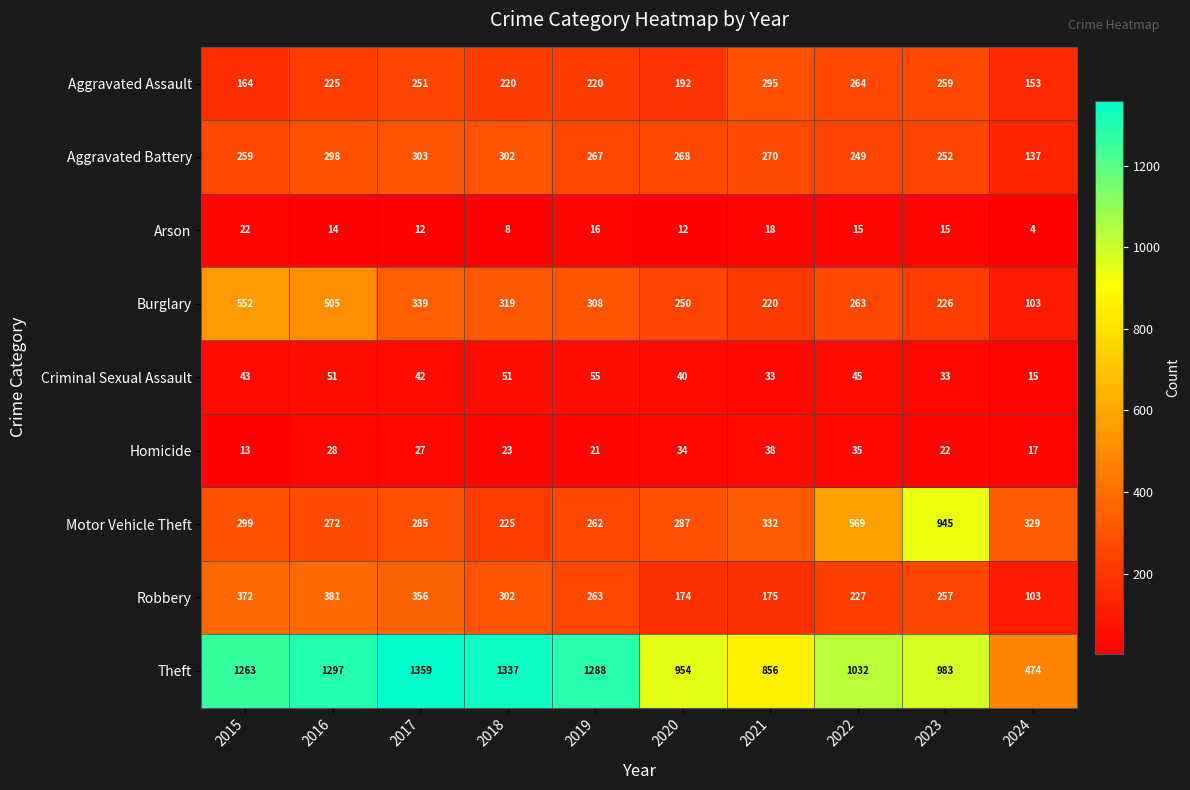

Which series has the widest spread of values?

Theft